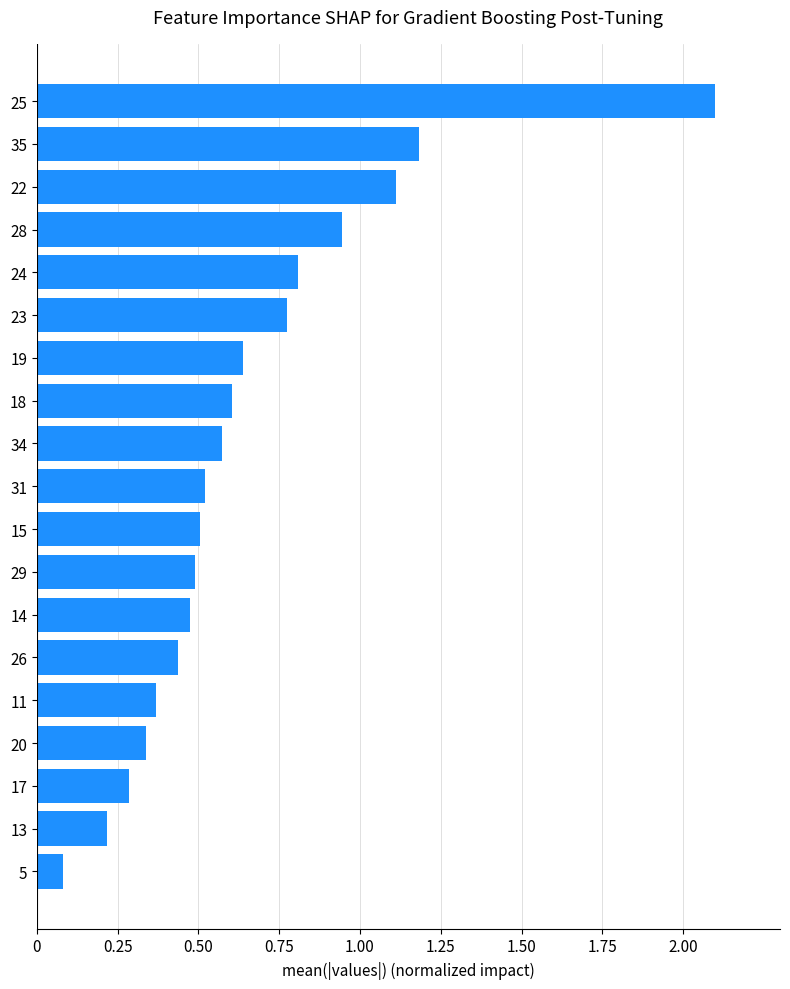

Between 19 and 28, which is larger?

28